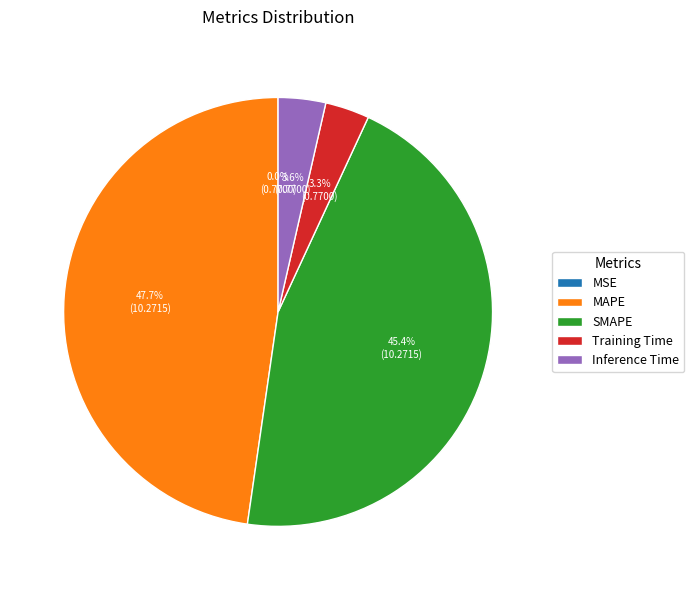

To the nearest percent, what percentage of the pie is Training Time?

3%